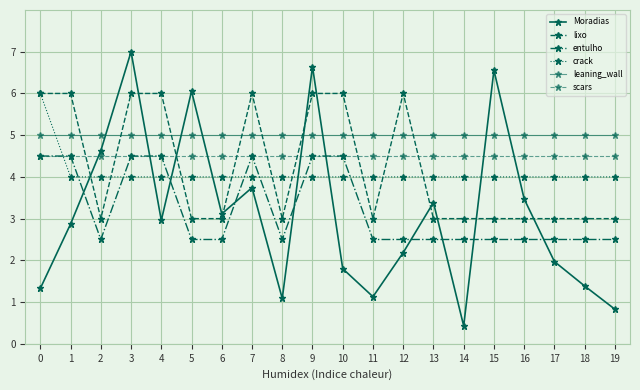

True or false: lixo has more than 2 points higher than both neighbors.

False